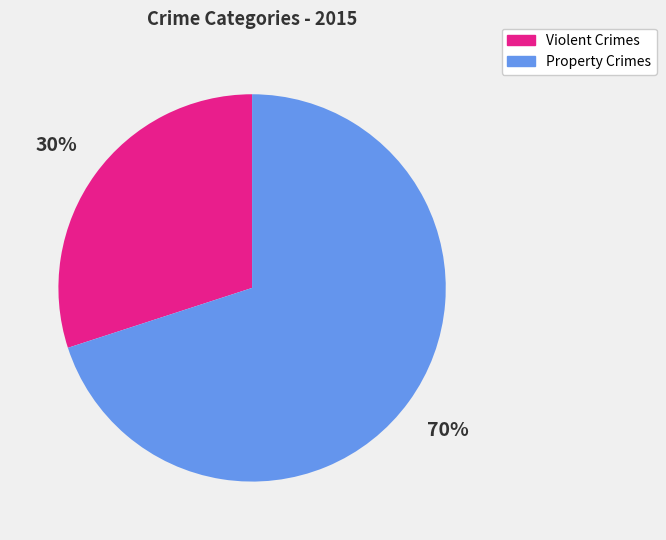

Does any single category account for the majority?

Yes